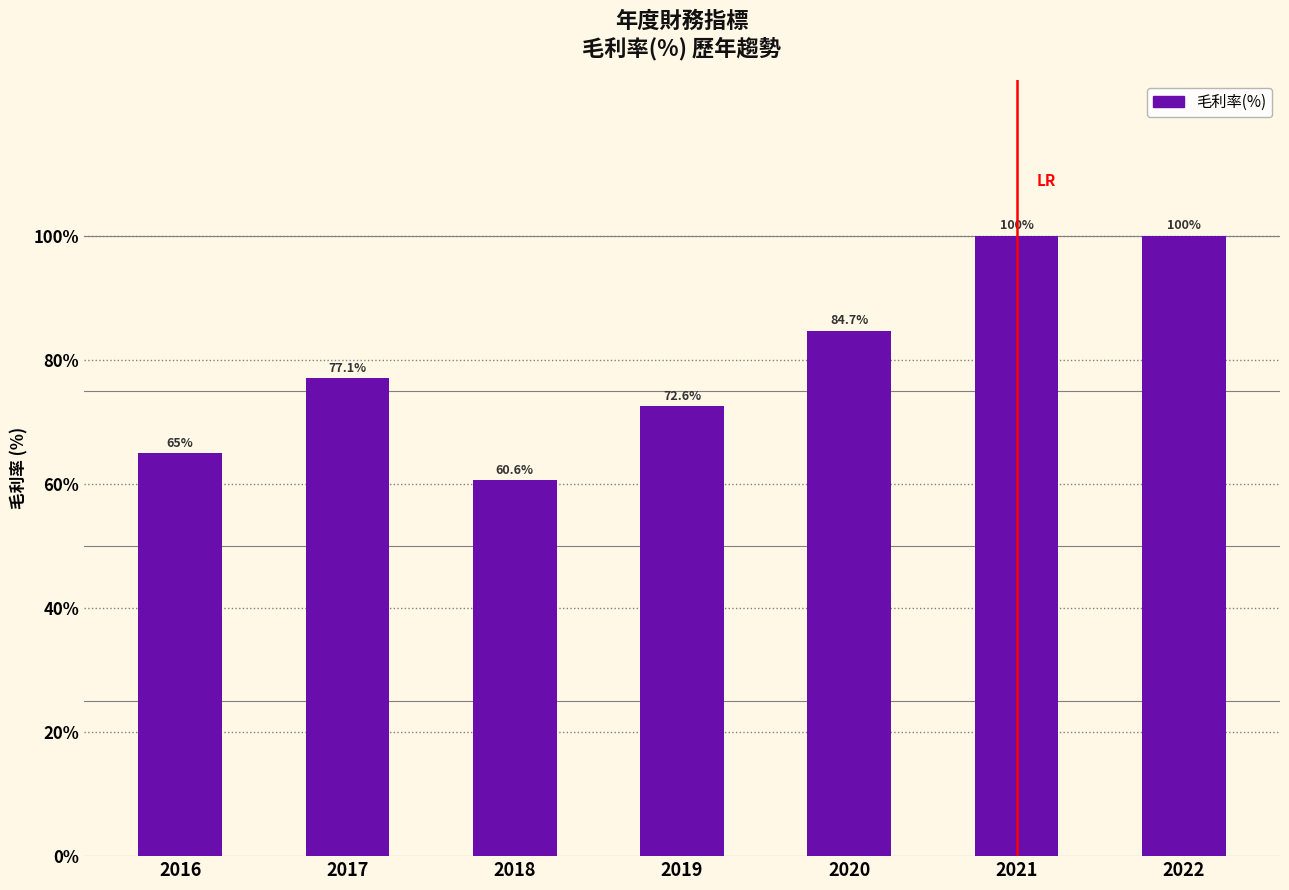

Reading left to right, what are all the values shown in this chart?

65.0	77.1	60.6	72.6	84.7	100.0	100.0